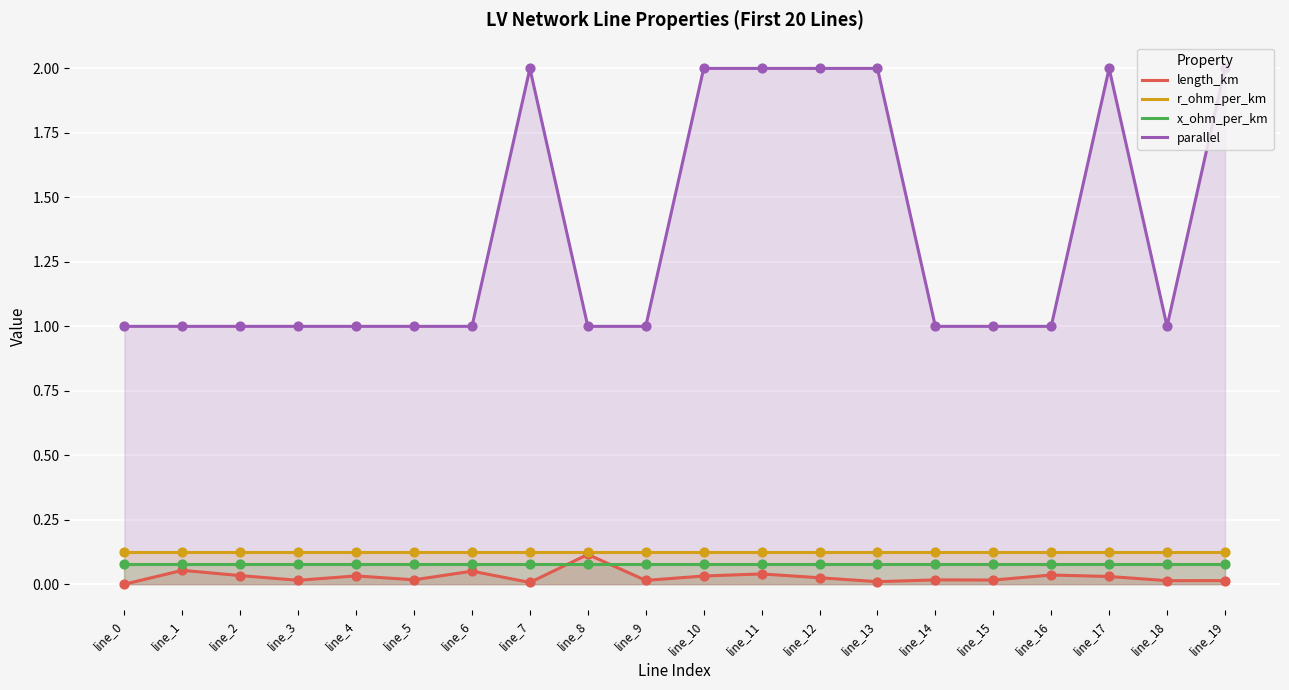

Is the value of x_ohm_per_km at line_1 greater than the value of r_ohm_per_km at line_6?

No